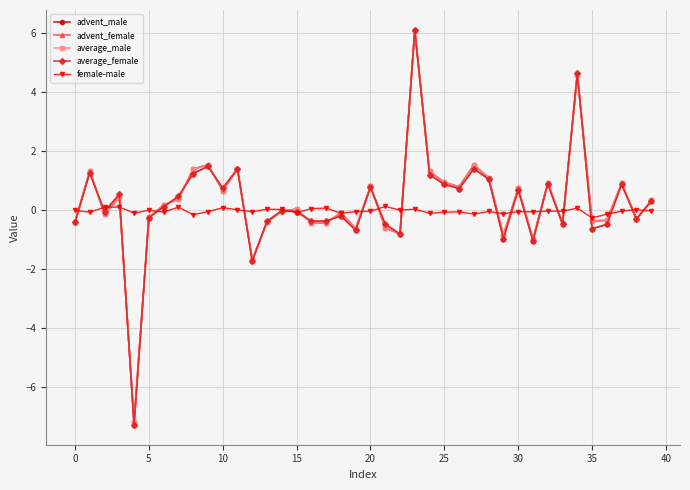

How many series are shown in this chart?

5